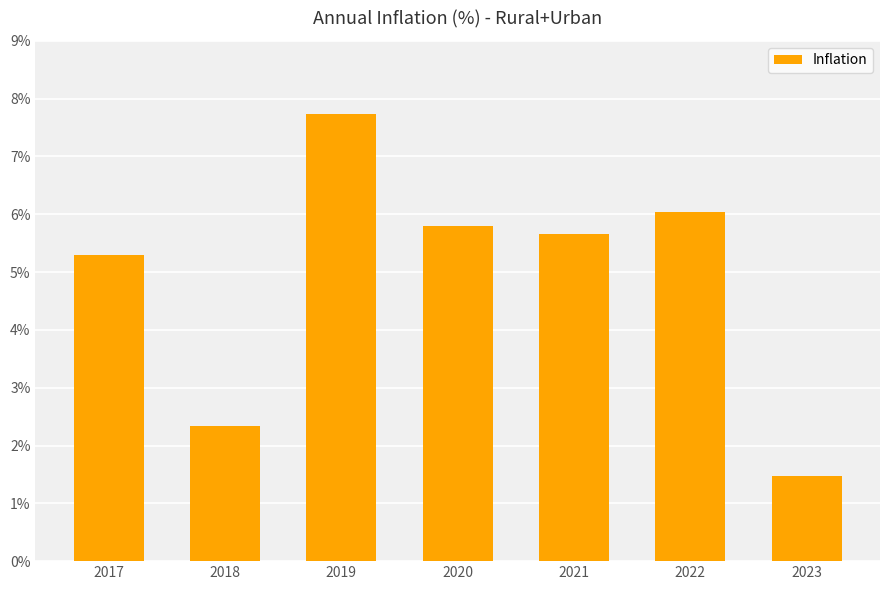

Reading left to right, what are all the values shown in this chart?

2017=5.3	2018=2.3	2019=7.7	2020=5.8	2021=5.7	2022=6.0	2023=1.5